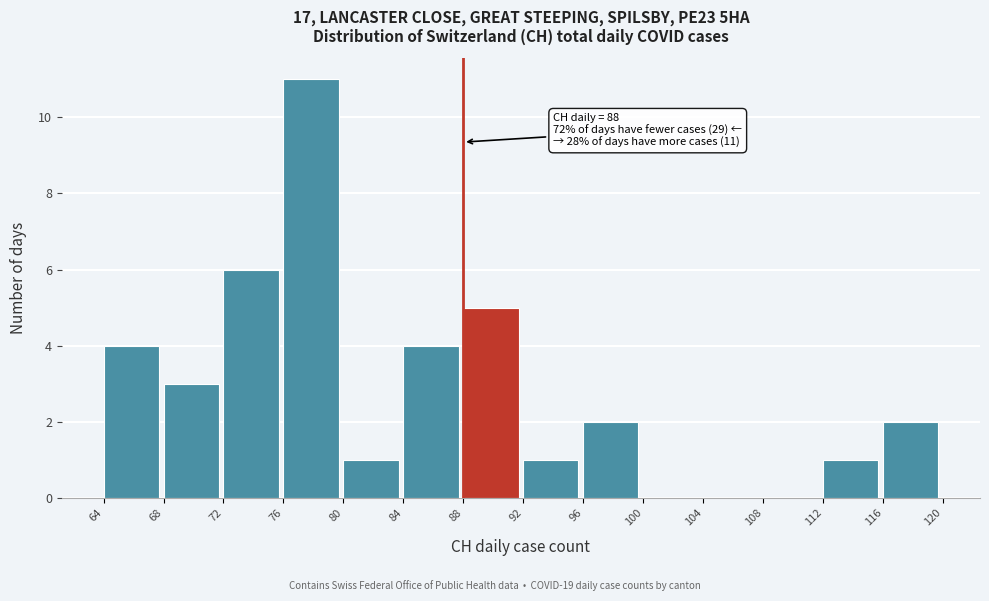

Over which range of the x-axis is the bar tallest?

76 to 80